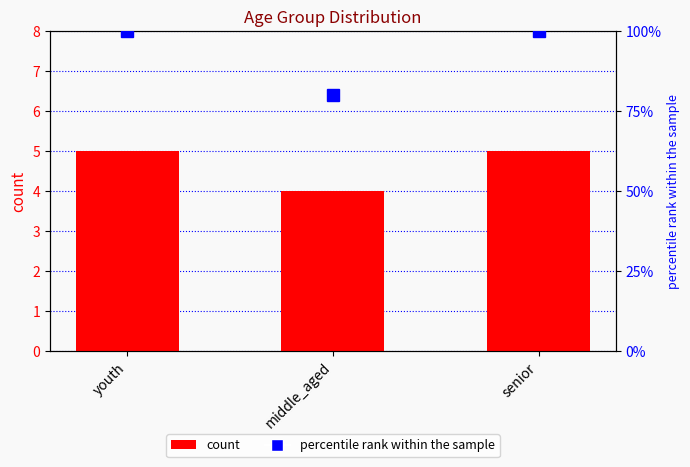

What is the average value of the percentile rank within the sample series?

93